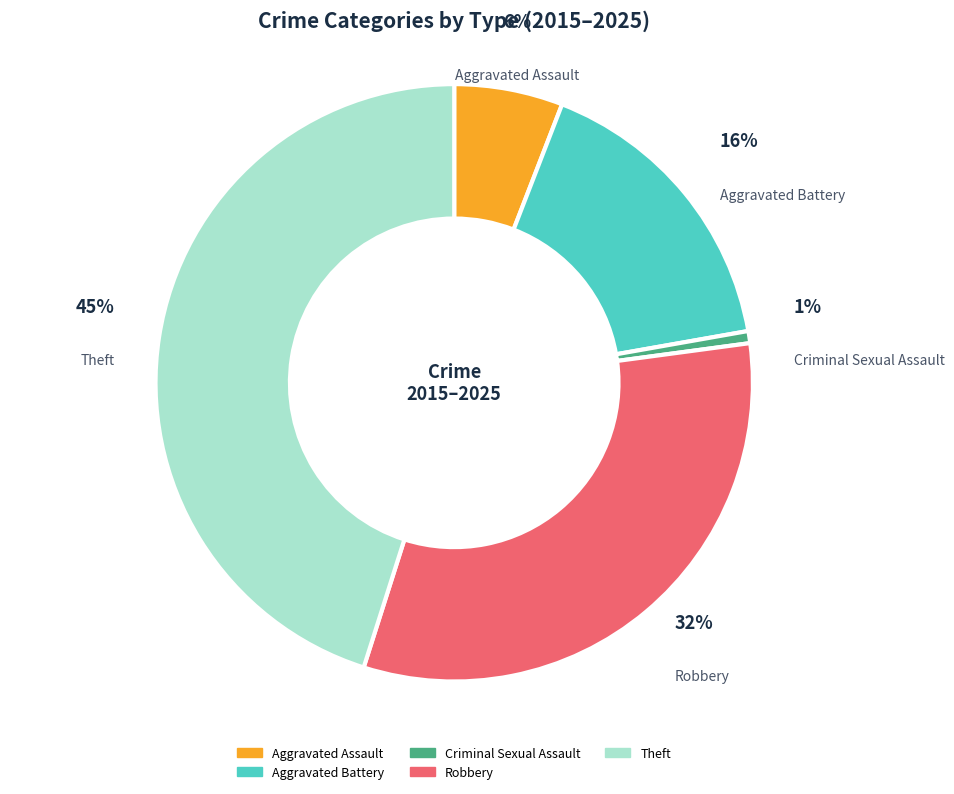

Approximately how many times larger is the value at Robbery compared to Aggravated Assault?

5.4